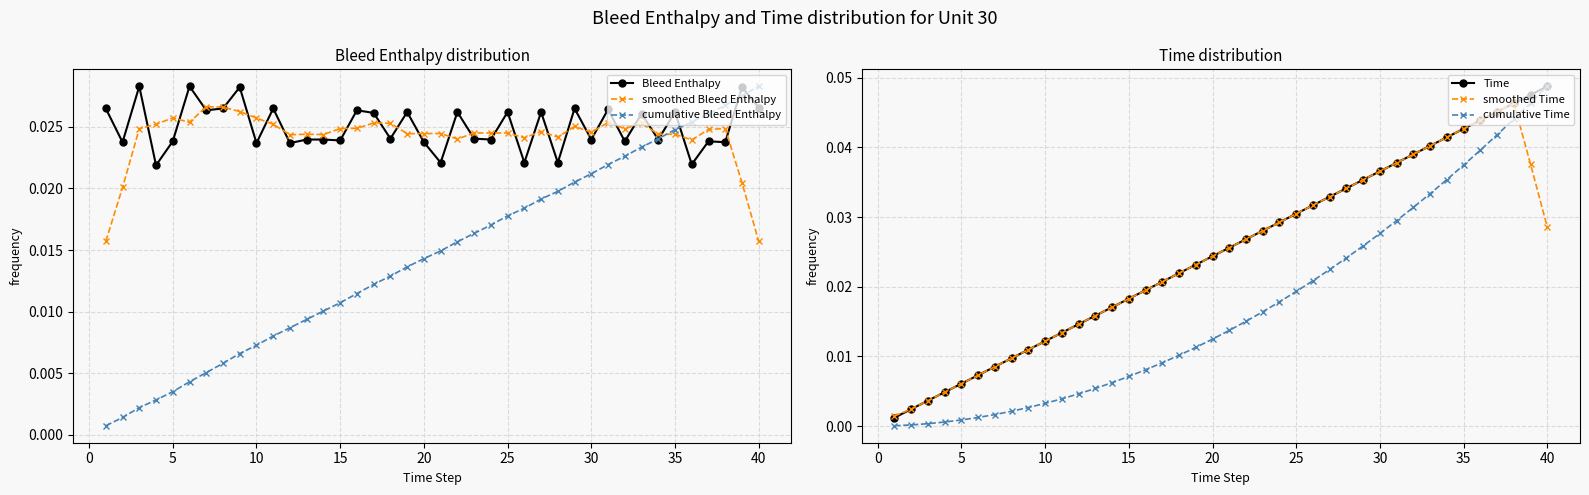

True or false: cumulative Time has more than 2 interior local peaks.

False